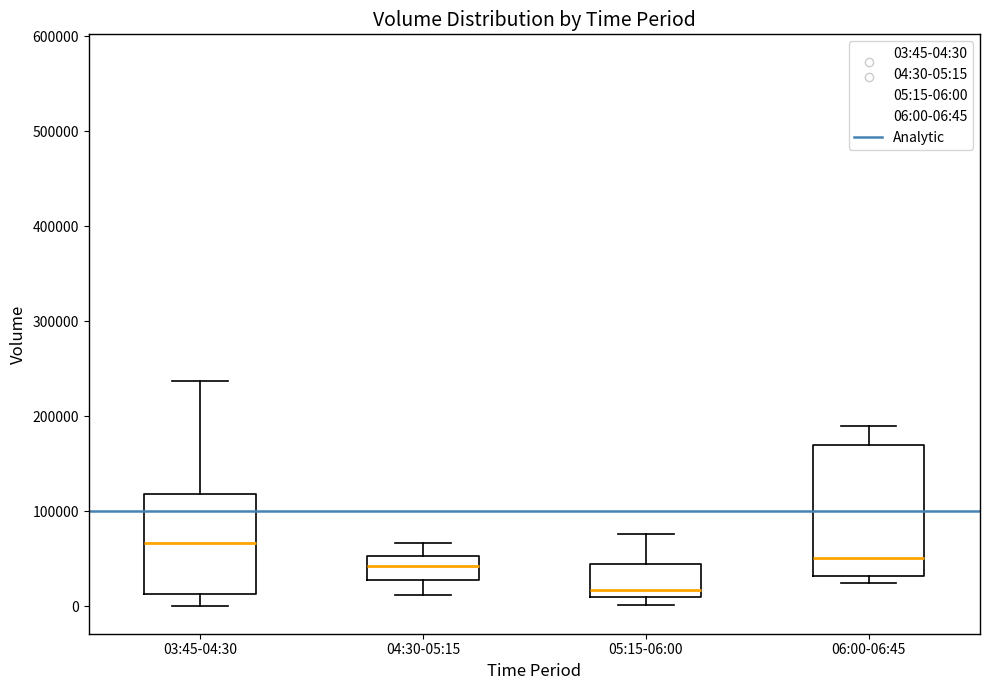

Reading left to right, transcribe this box plot: for each box, give where its median line is, the range the box spans, and where its two whiskers end, as read against the y-axis. The values are not printed on the chart, so give them approximately, as read against the axis.

03:45-04:30: median 70000, box 10000 to 120000, whiskers 0 to 240000
04:30-05:15: median 40000, box 30000 to 50000, whiskers 10000 to 70000
05:15-06:00: median 20000, box 10000 to 40000, whiskers 0 to 80000
06:00-06:45: median 50000, box 30000 to 170000, whiskers 20000 to 190000